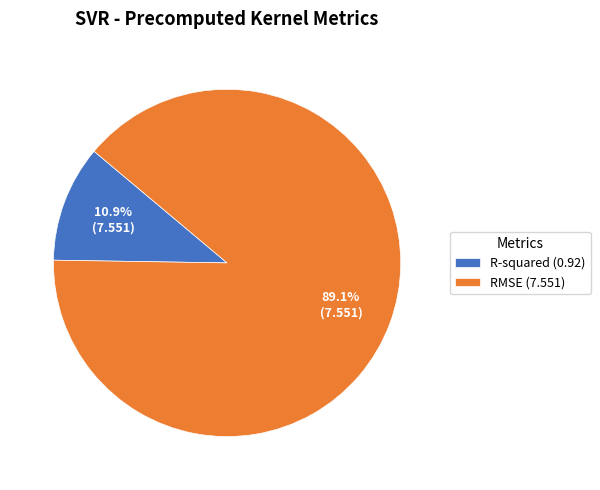

True or false: RMSE accounts for 89% of the total.

True